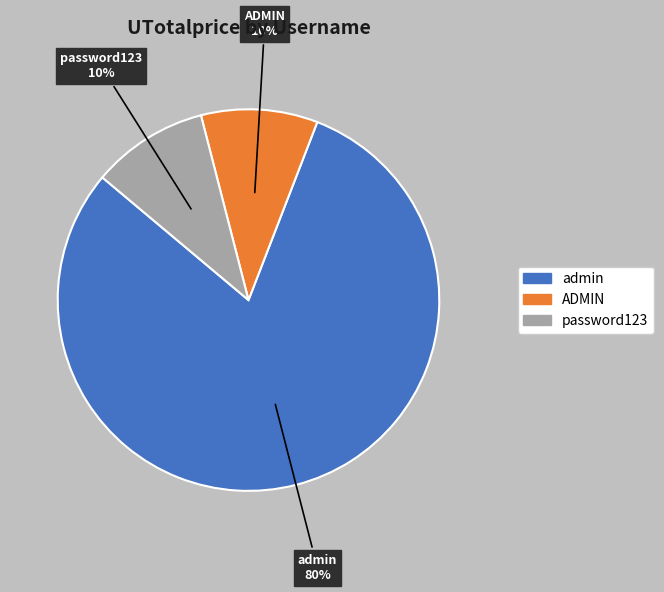

Is the sum of ADMIN and password123 greater than half?

No